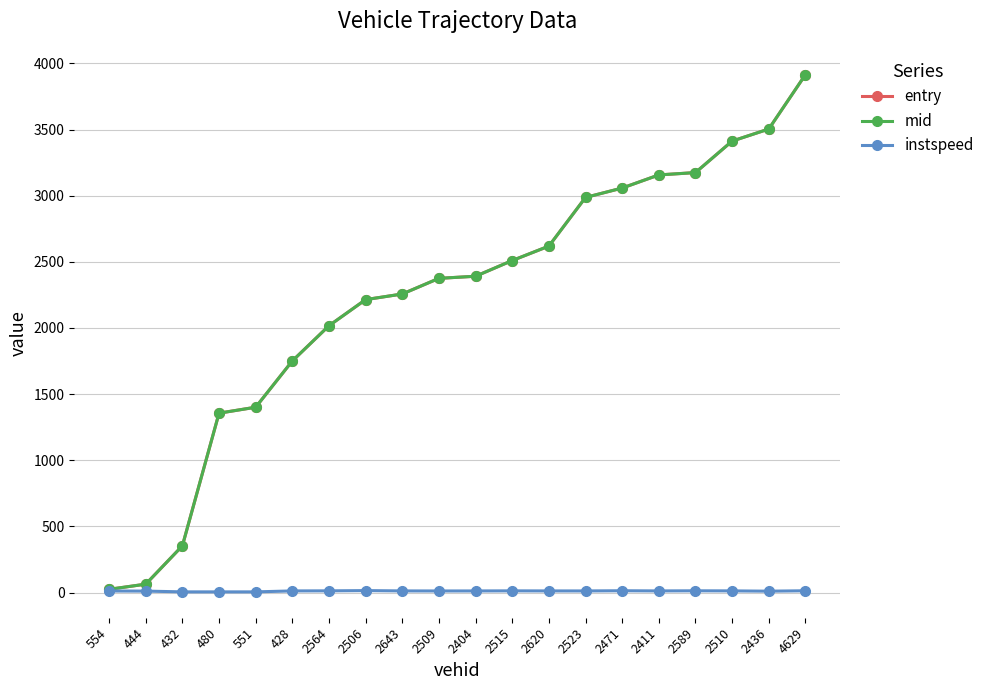

What is the average value of the instspeed series?

11.2